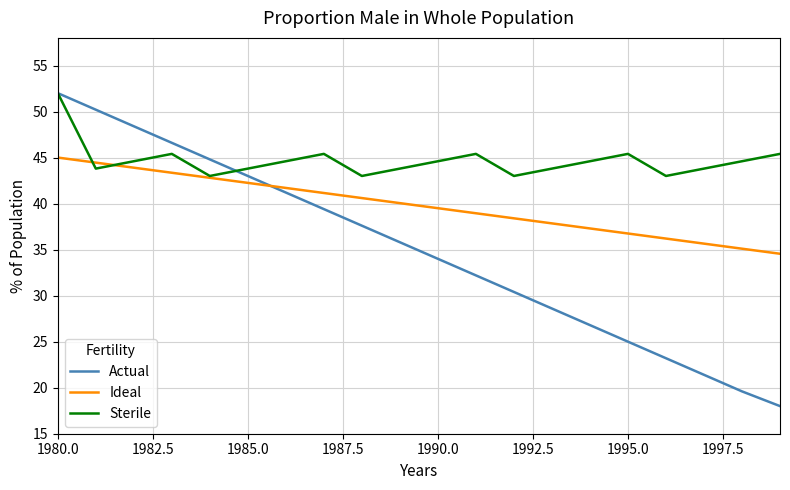

Which series has the largest total across all categories?

Sterile